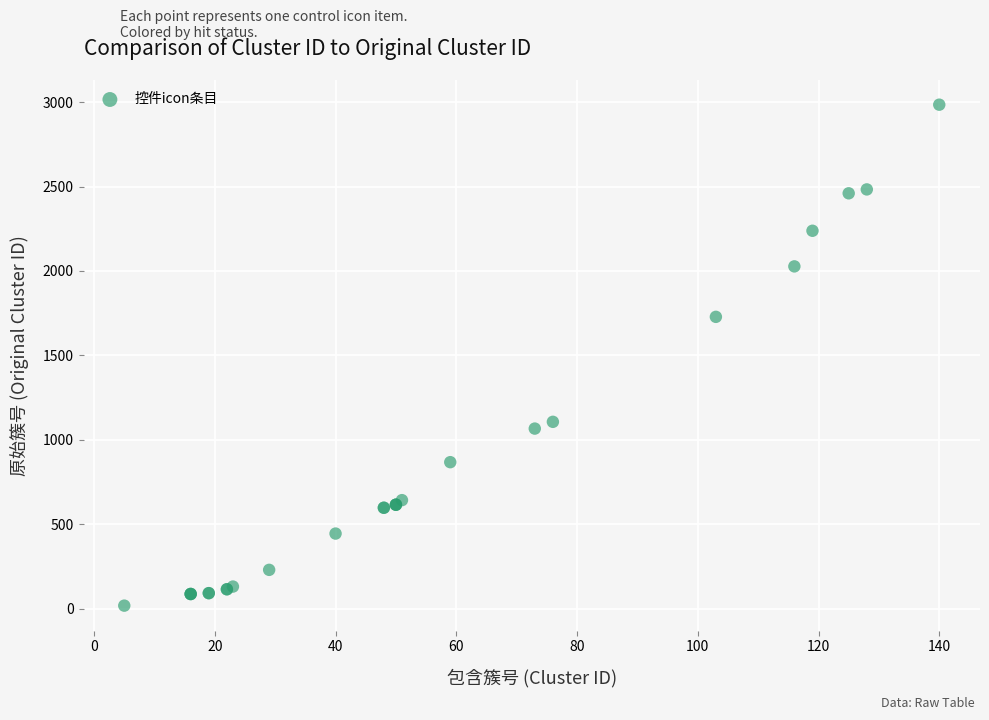

What Y value in the scatter plot is closest to 1501?

1728